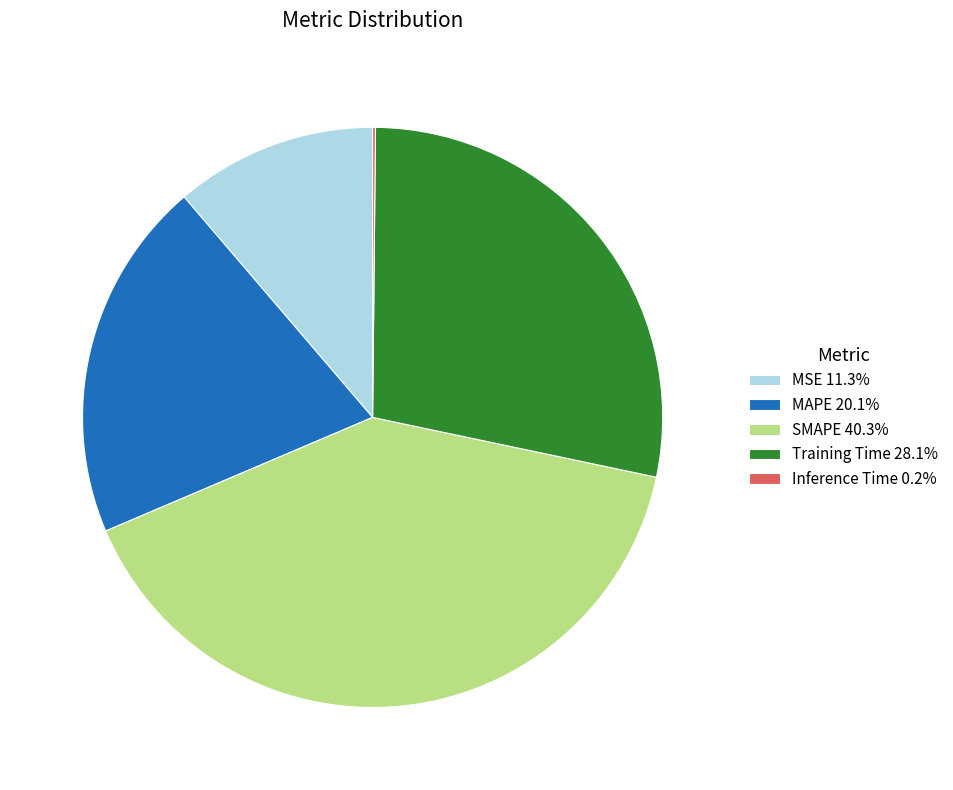

Is there any slice that represents more than half of the pie?

No